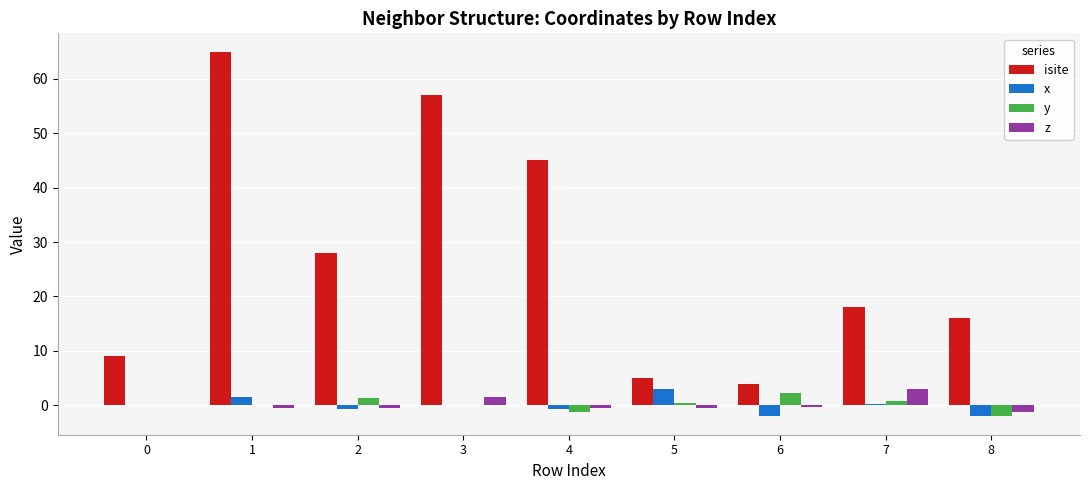

What is the sum of all x values?

-0.8